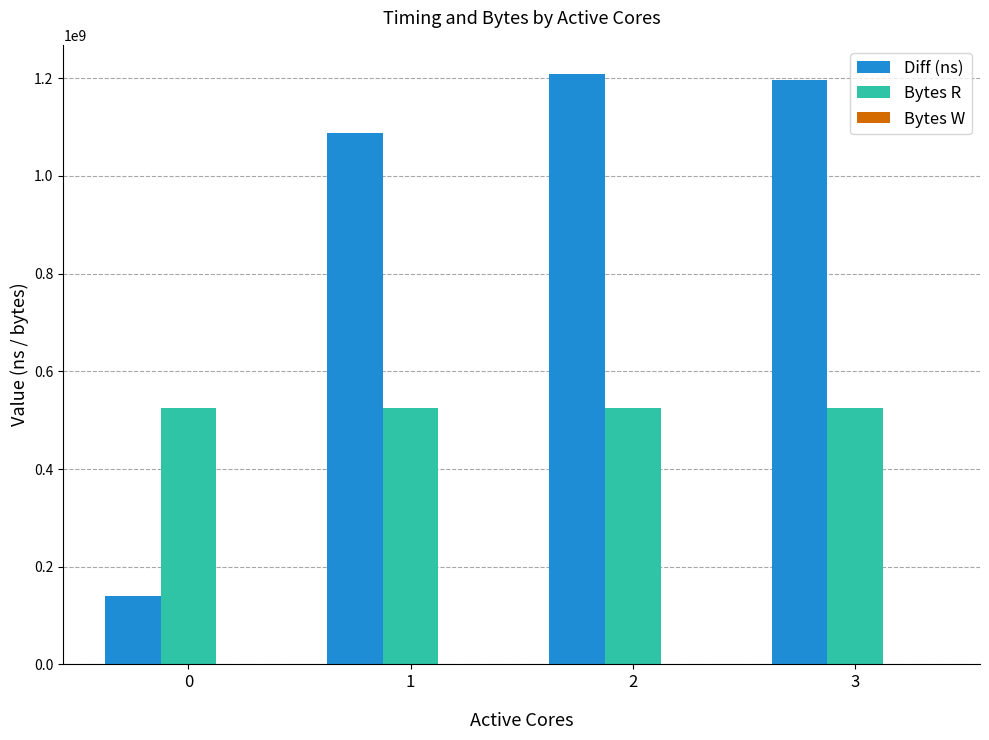

Is the value of Bytes R at 0 greater than the value of Diff (ns) at 0?

Yes